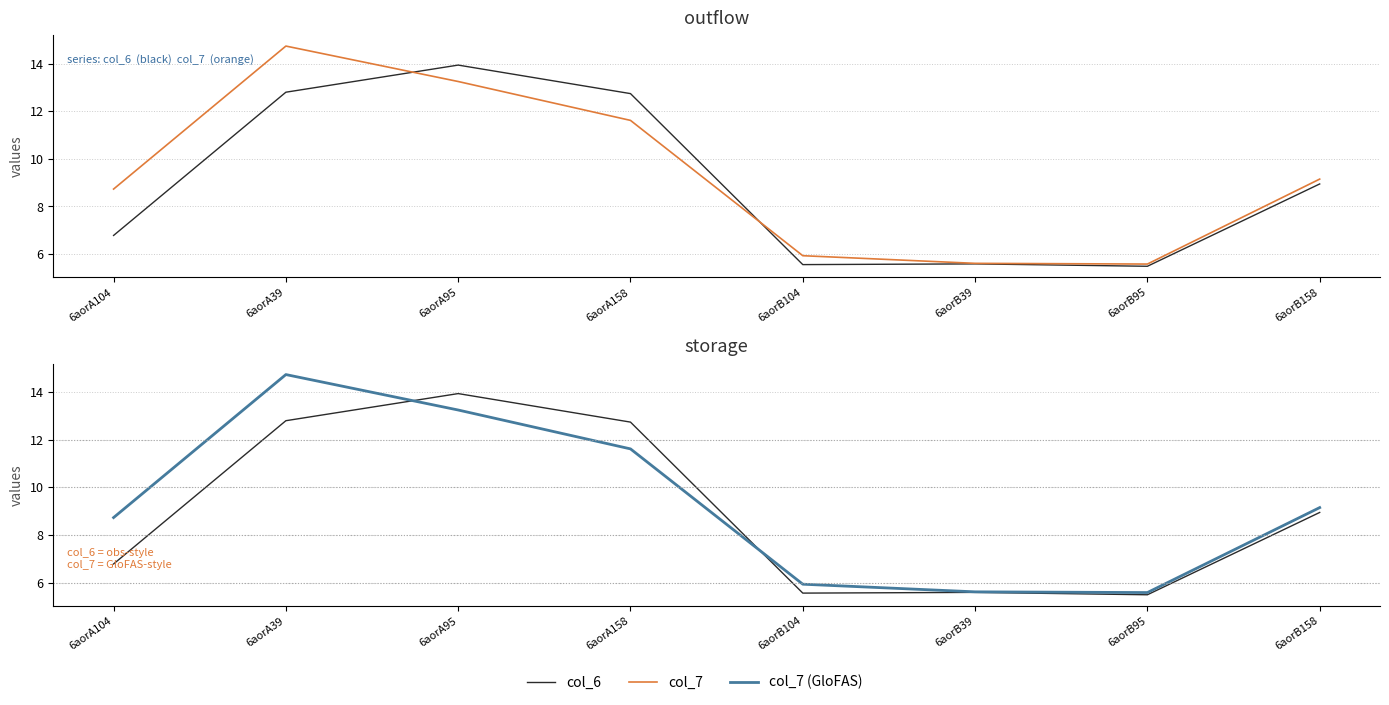

In col_7 (GloFAS), how many points are higher than both neighbors (excluding endpoints)?

1